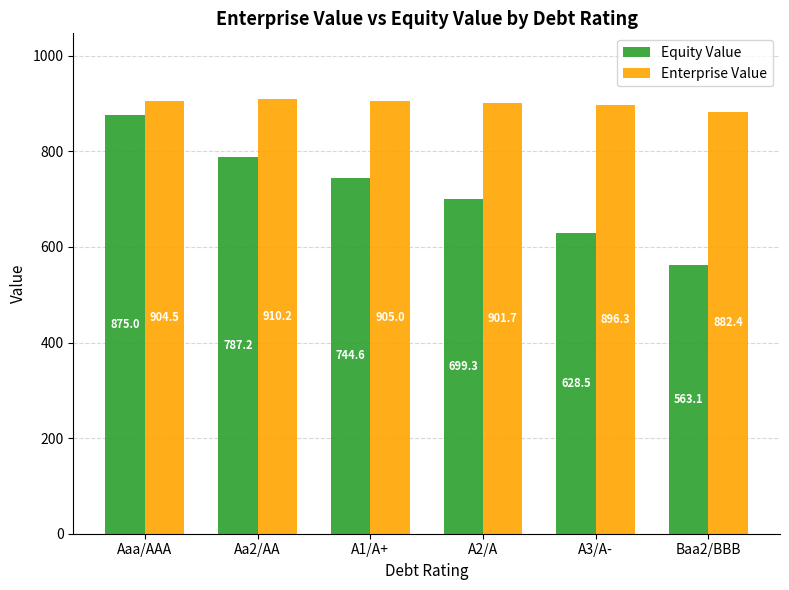

What is the spread (max minus min) of values at Aaa/AAA?

29.5